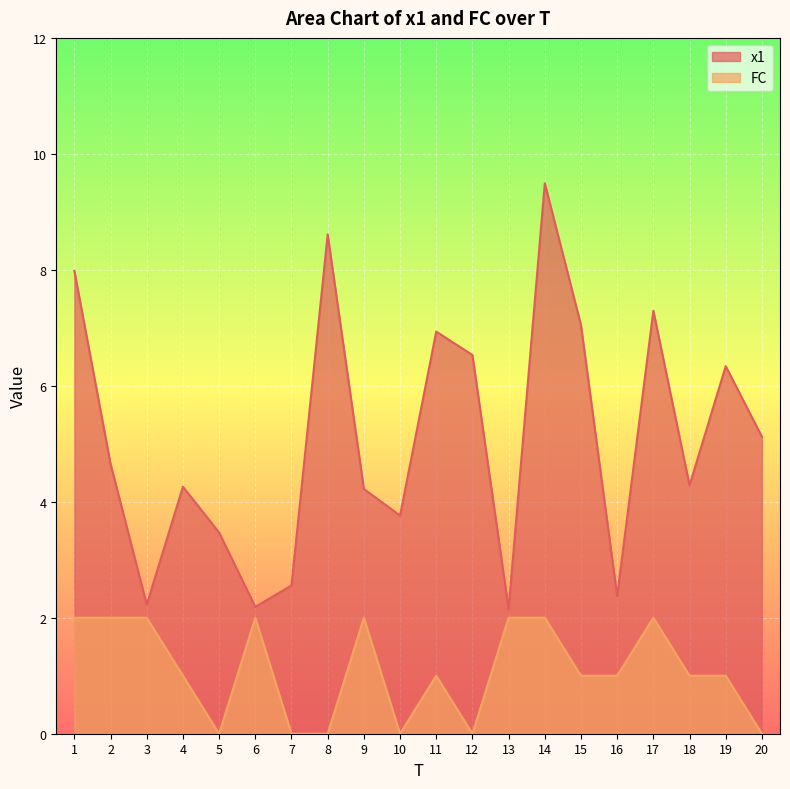

How many interior local valleys does the x1 series have?

6